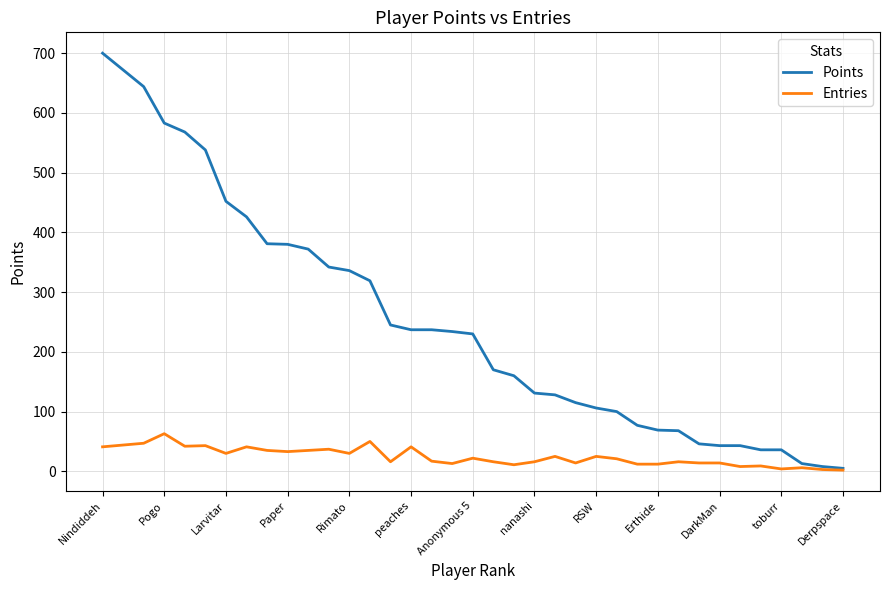

What is the greatest value displayed?

700